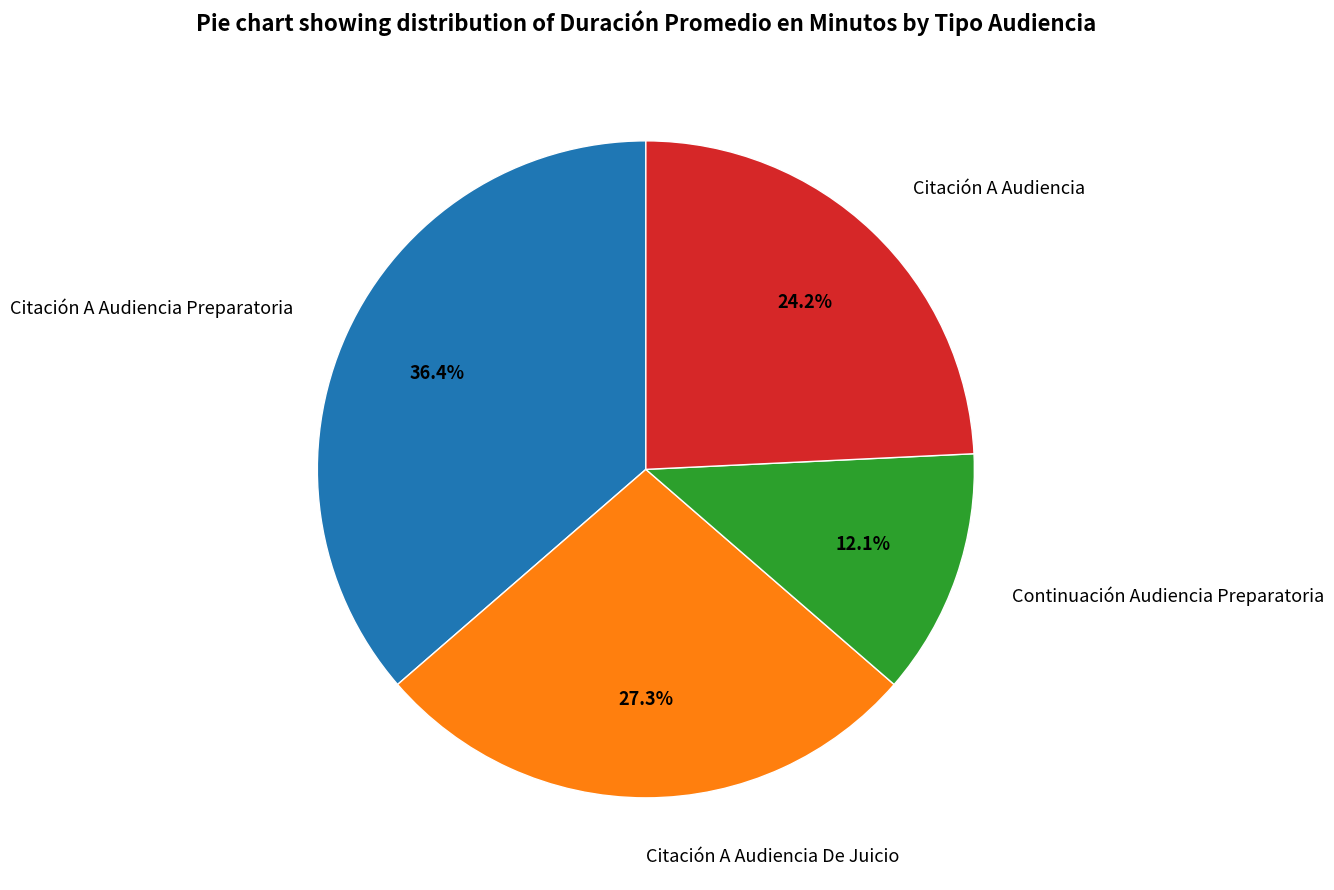

Does Citación A Audiencia Preparatoria account for over 50% of the chart?

No